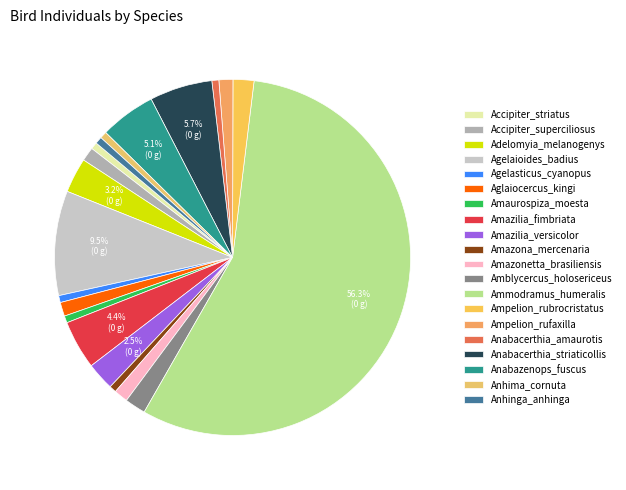

What is the smallest slice in the pie chart?

Accipiter_striatus